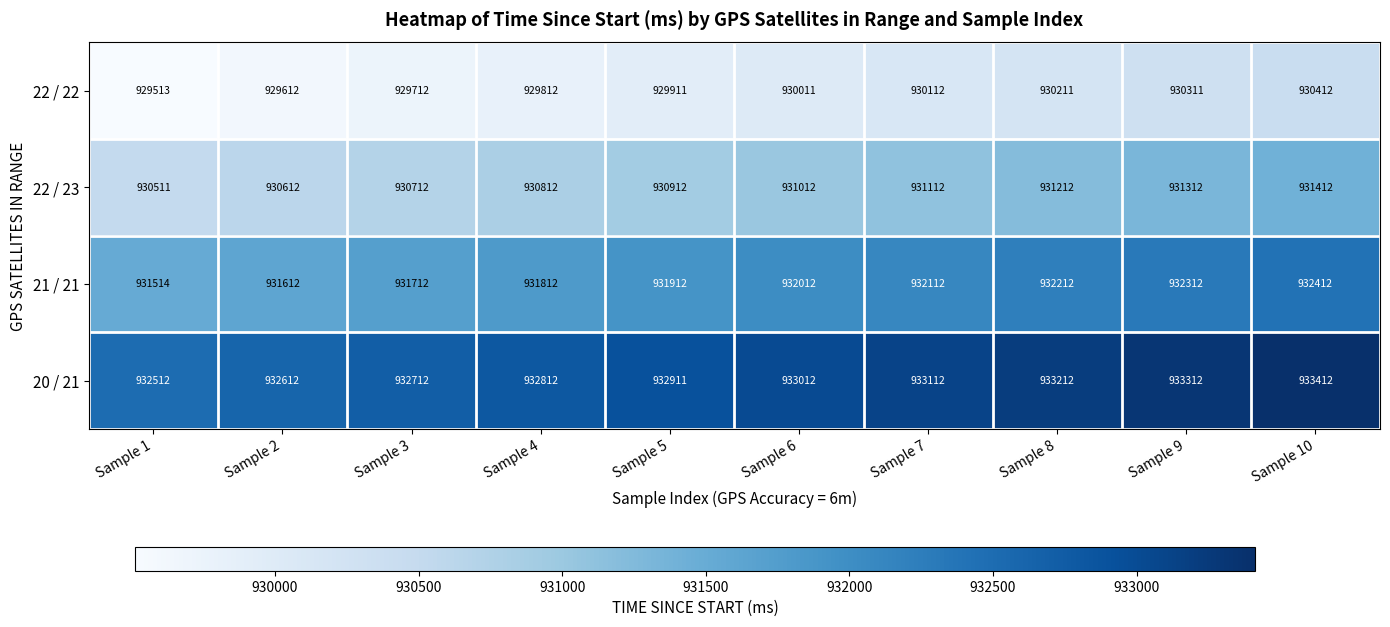

What is the minimum value shown in the chart?

929513